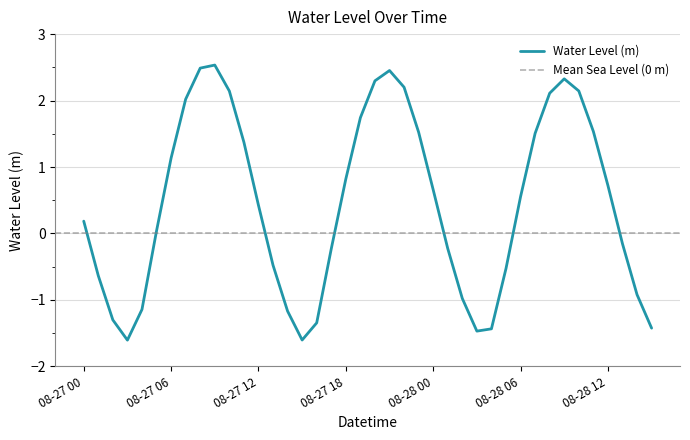

How many data points are less than 0?

17